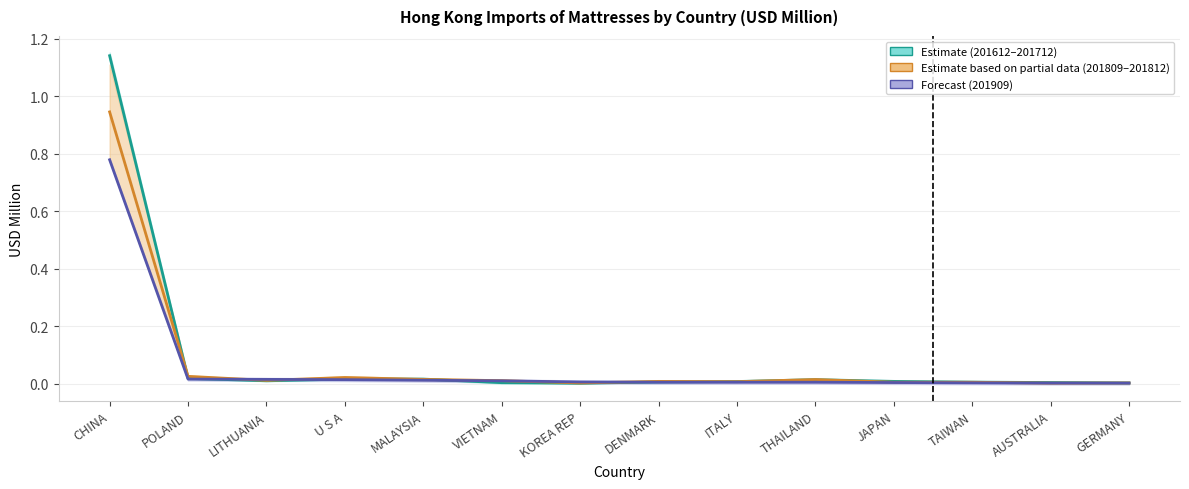

At which category does 201809–201812 (Partial) reach its first local peak?

U S A